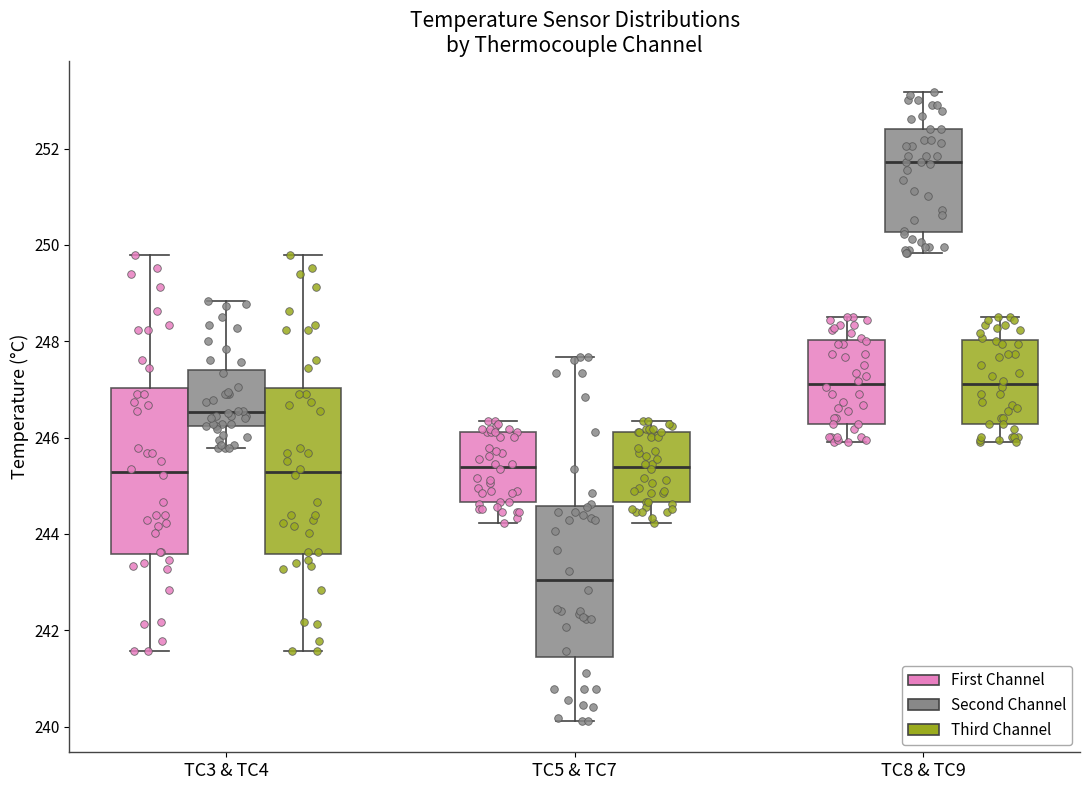

Where does the upper whisker of the box for TC5 & TC7 (Third Channel) end on the y-axis? The values are not printed on the chart, so give them approximately, as read against the axis.

246.4